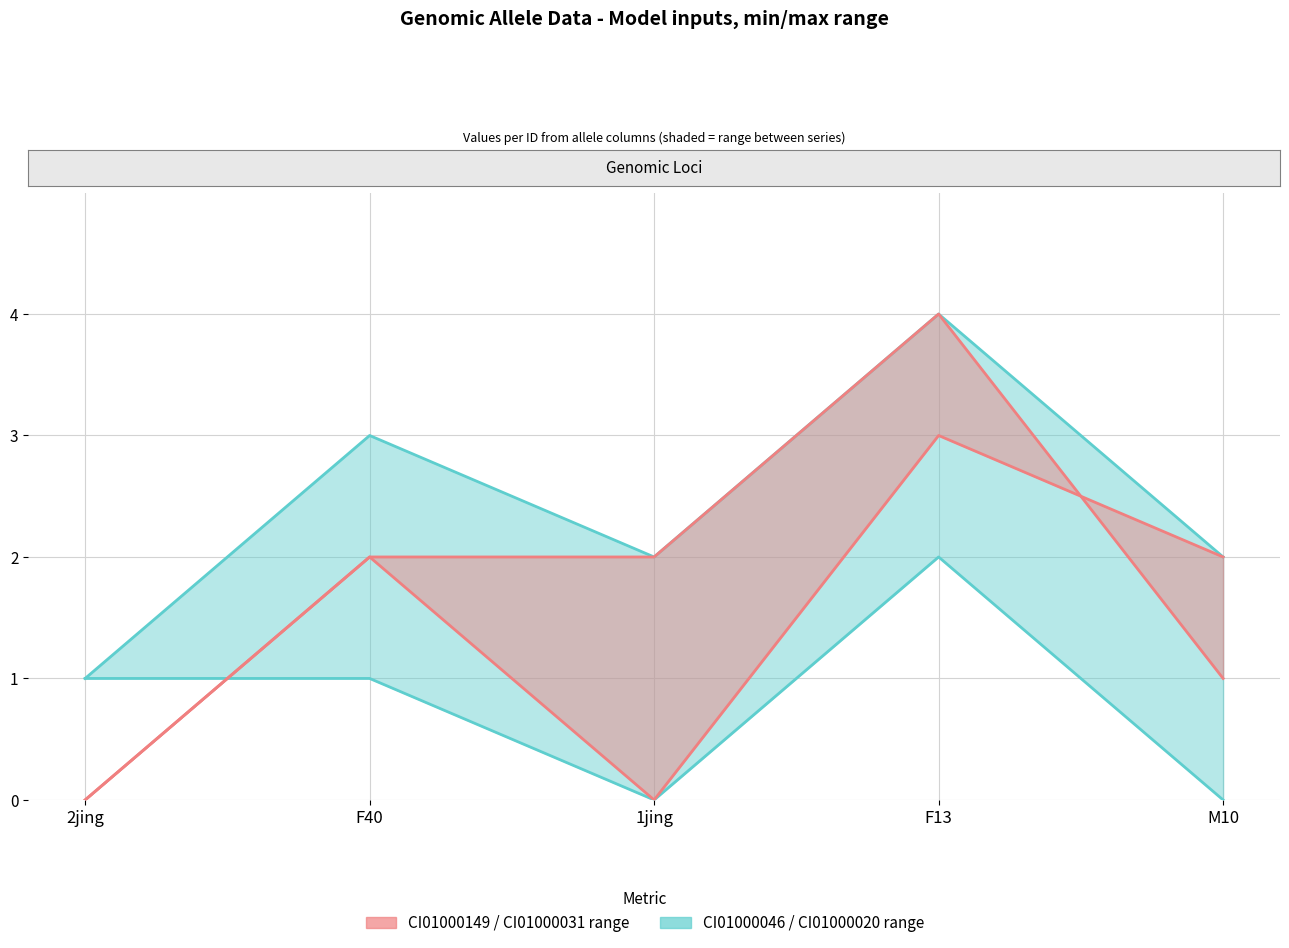

At how many categories does at least one series exceed 1?

4